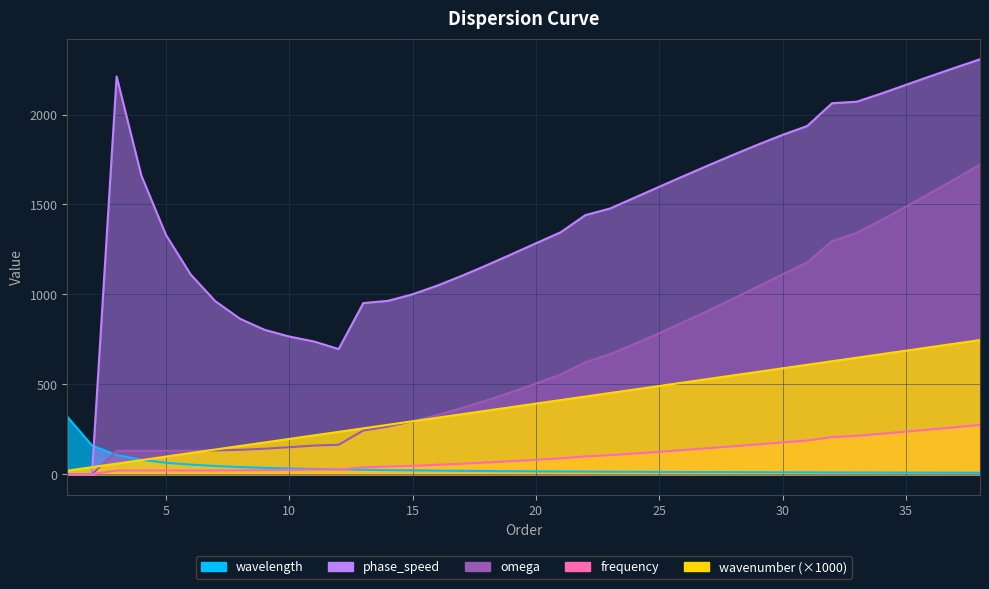

Is it true that omega equals -904.7 at 1?

False